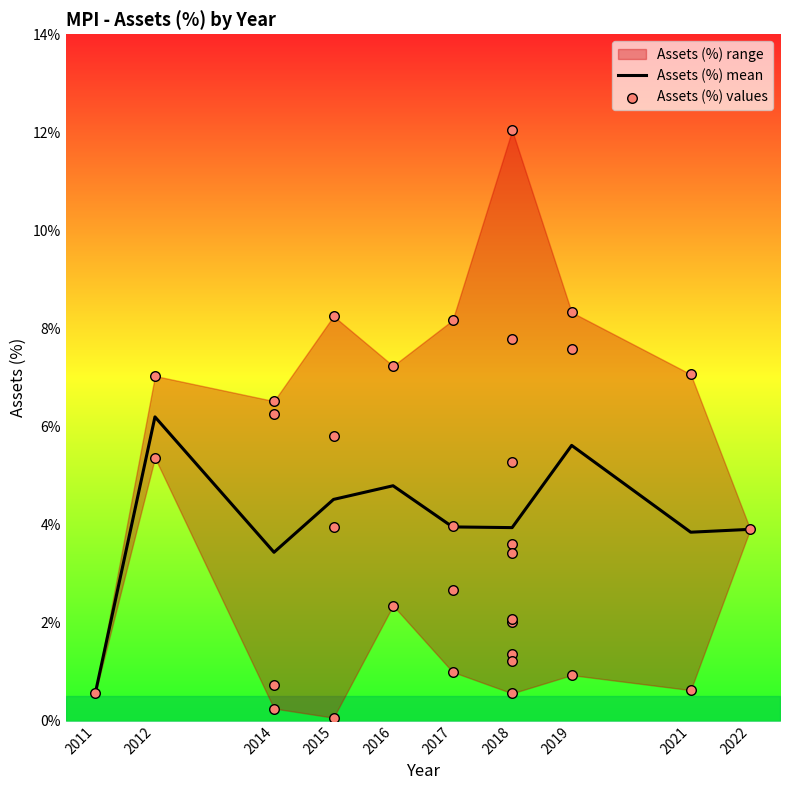

Between 2015 and 2018, which is larger?

2018